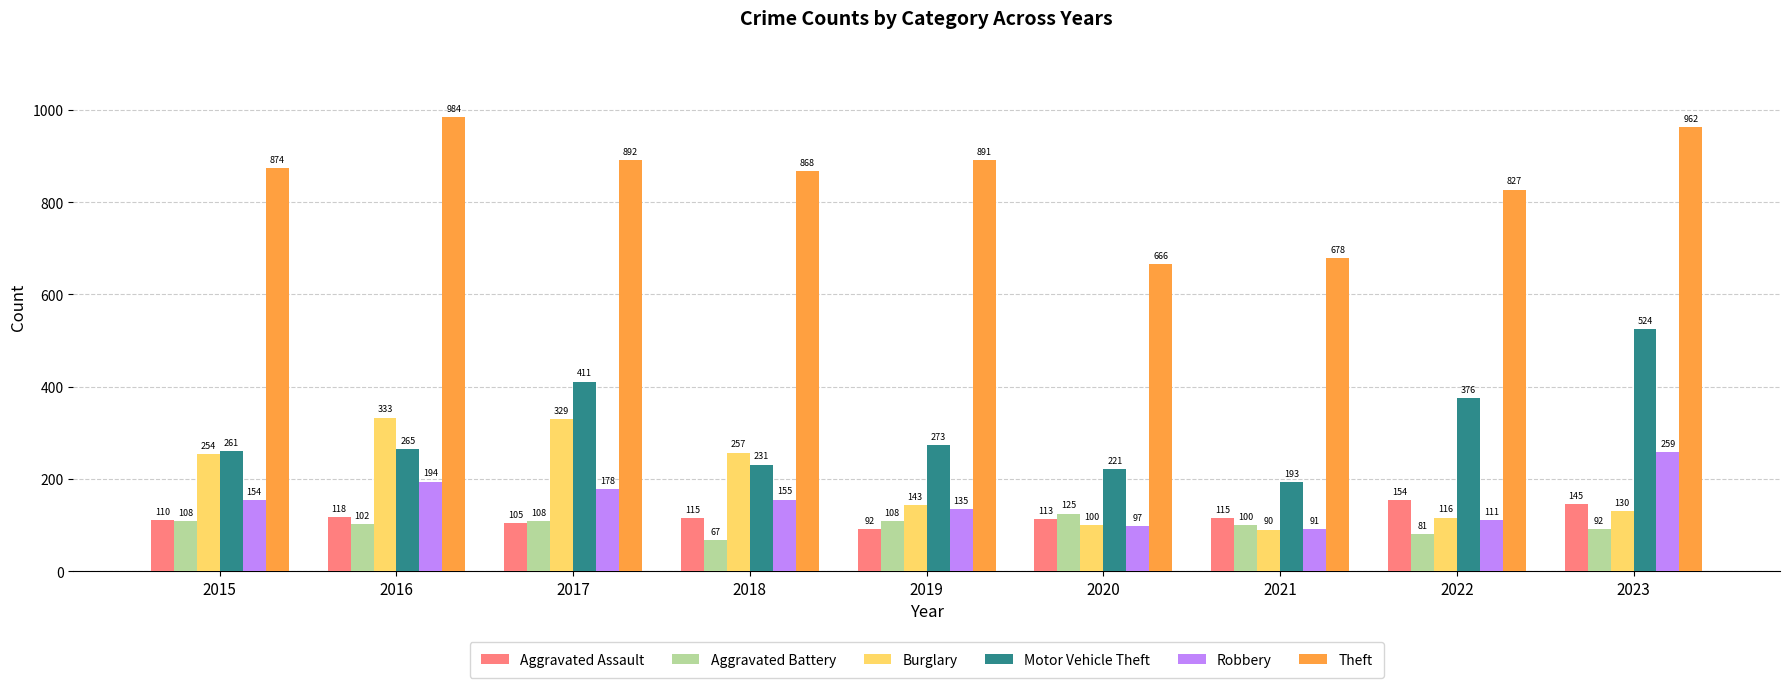

List the labels in order of Burglary value, smallest first.

2021, 2020, 2022, 2023, 2019, 2015, 2018, 2017, 2016